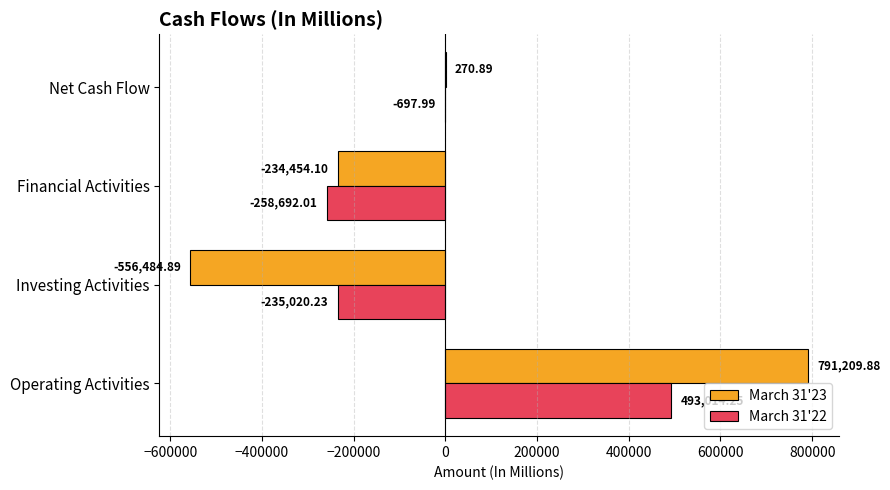

How many values in March 31'23 are above zero?

2